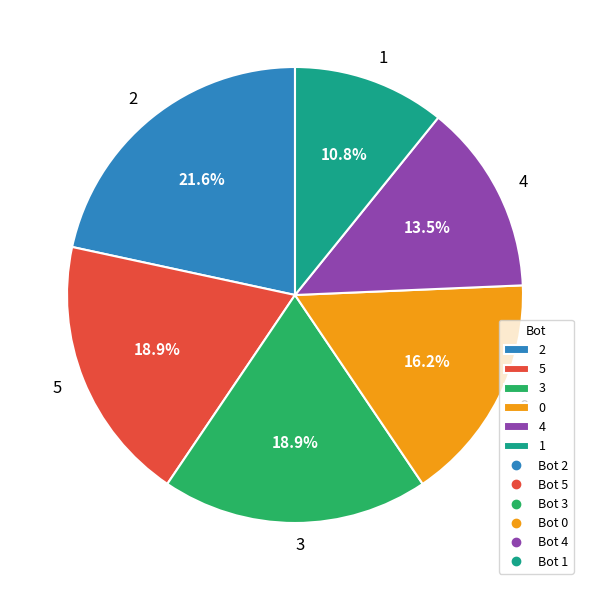

Does any single category account for the majority?

No